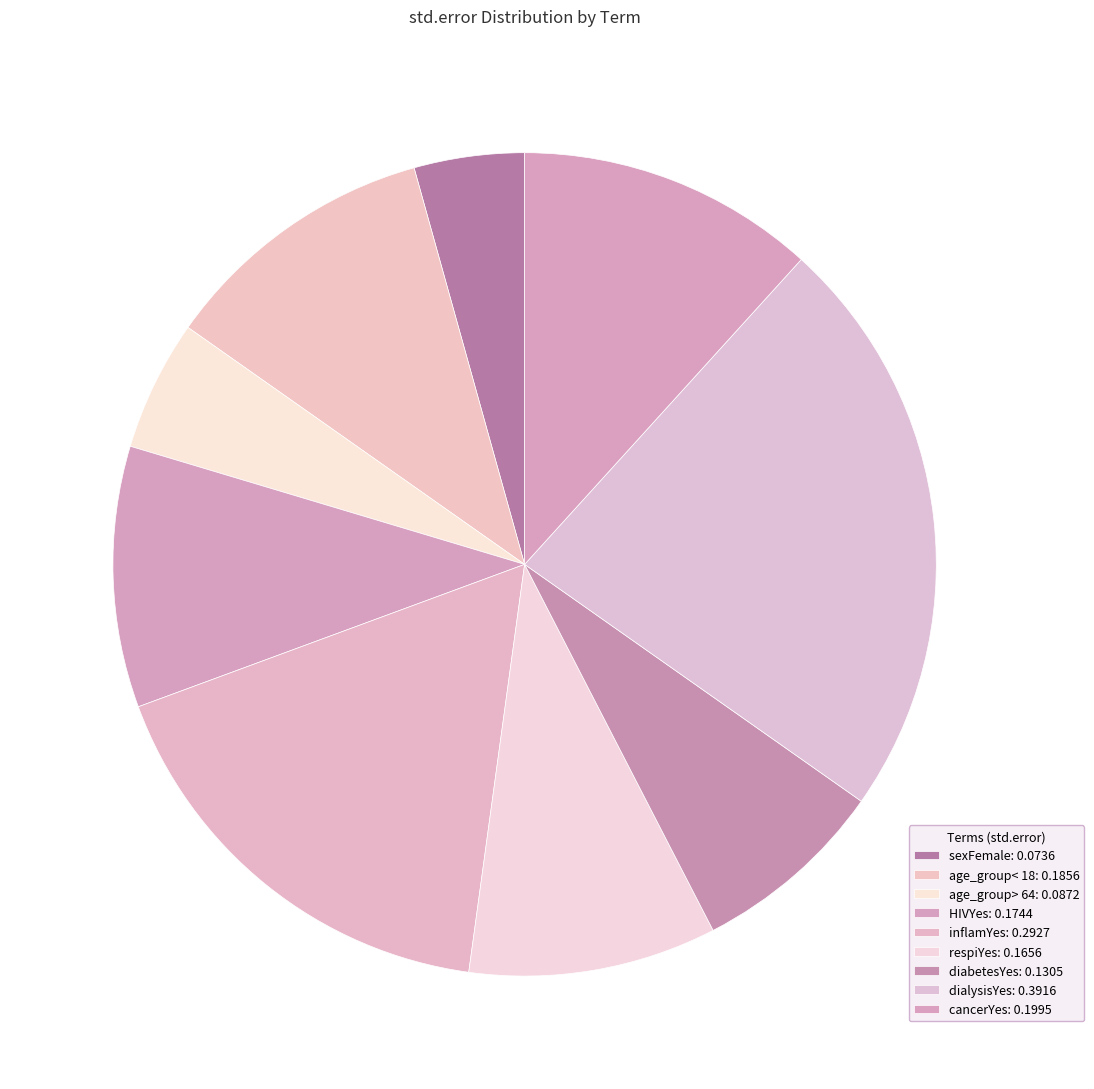

To the nearest percent, what is the difference between the dialysisYes and age_group< 18 slice percentages?

12%